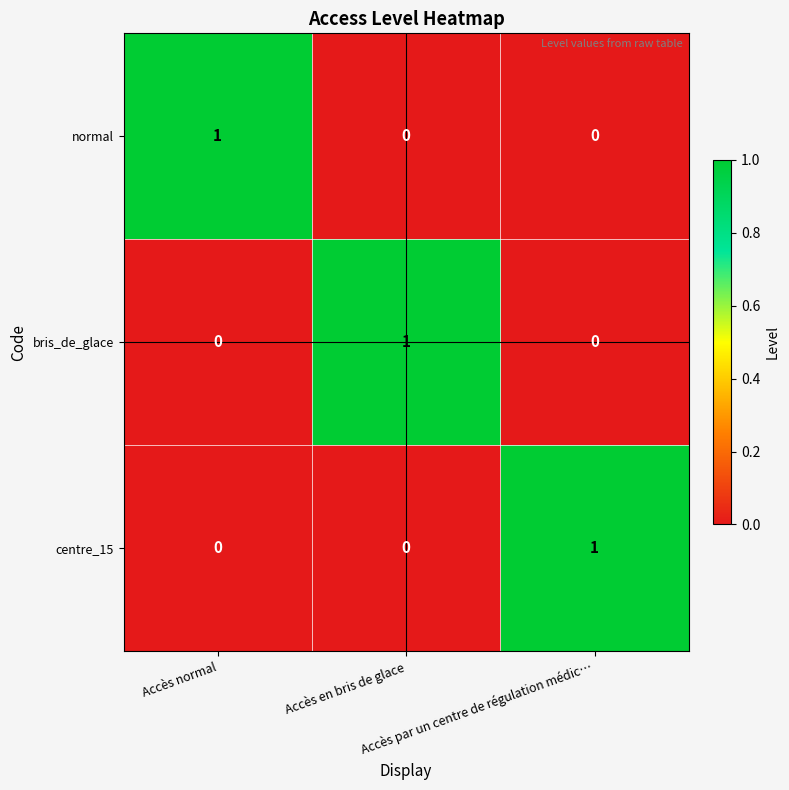

At how many categories does at least one series exceed 0?

3